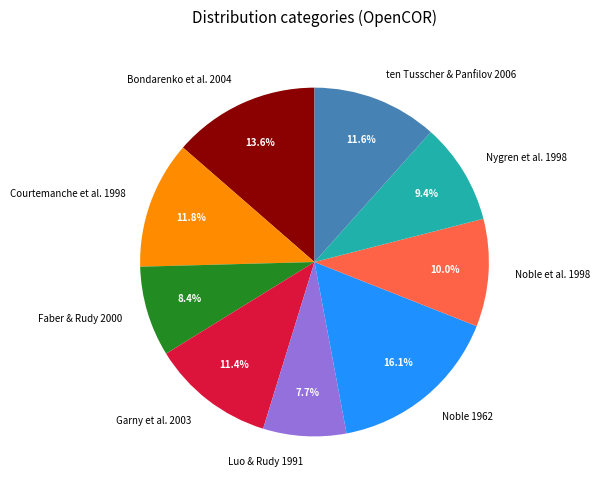

Is Bondarenko et al. 2004 the majority of the pie?

No